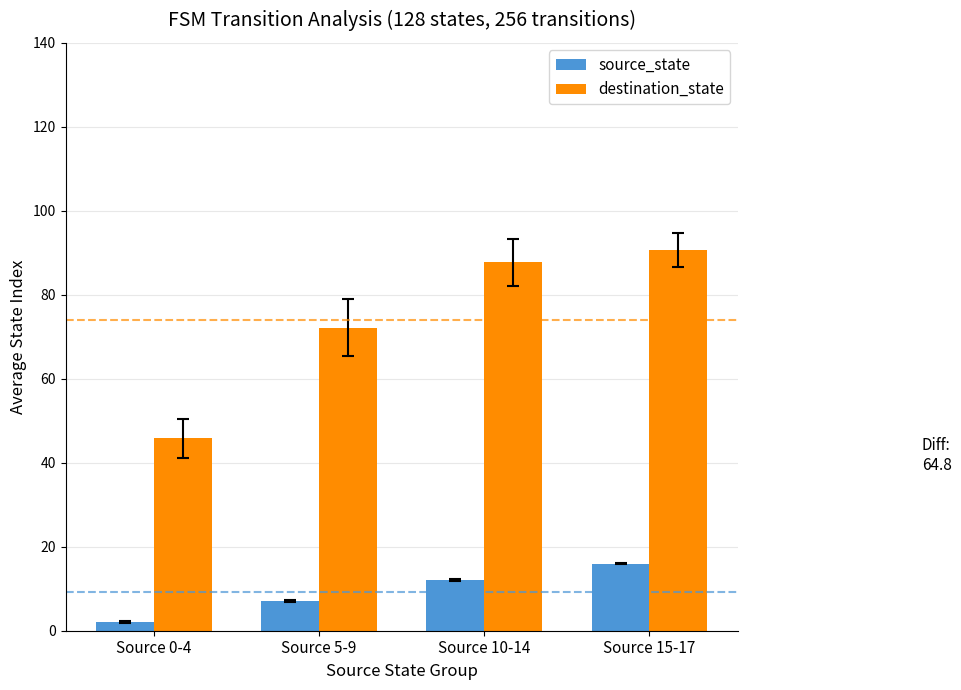

Rank the categories by destination_state value from highest to lowest.

Source 15-17, Source 10-14, Source 5-9, Source 0-4